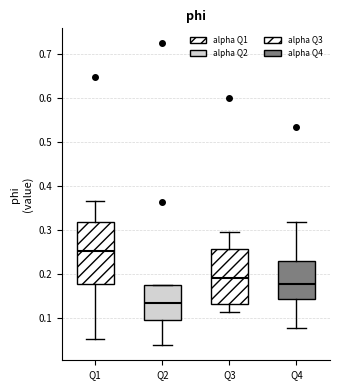

Where does the median line of the box for Q2 sit on the y-axis? The values are not printed on the chart, so give them approximately, as read against the axis.

0.13